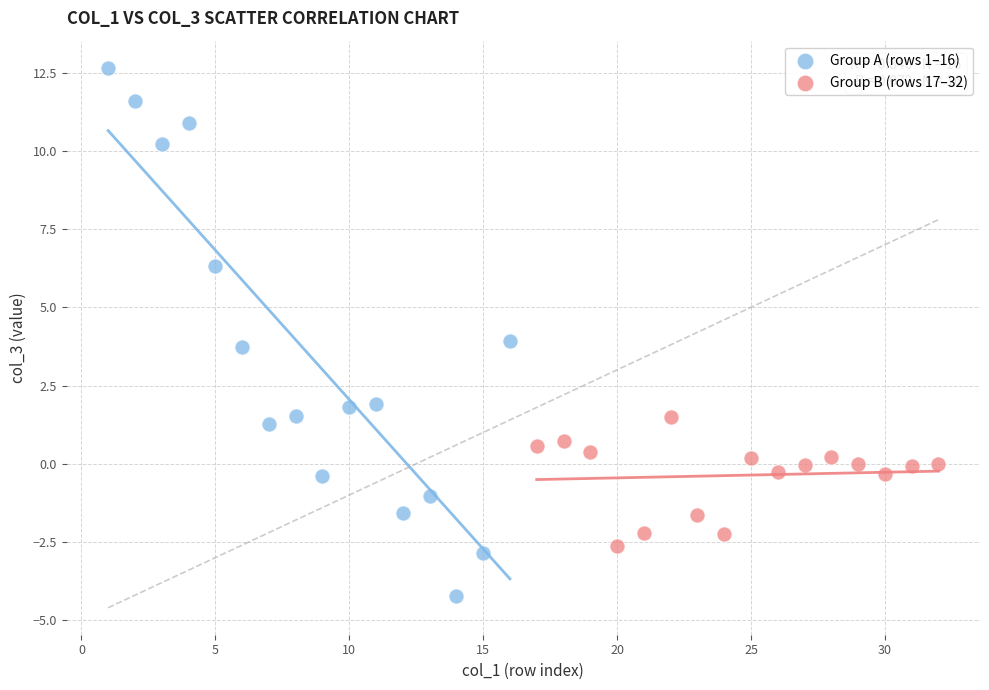

Which series reaches the maximum Y coordinate?

Group A (rows 1–16)